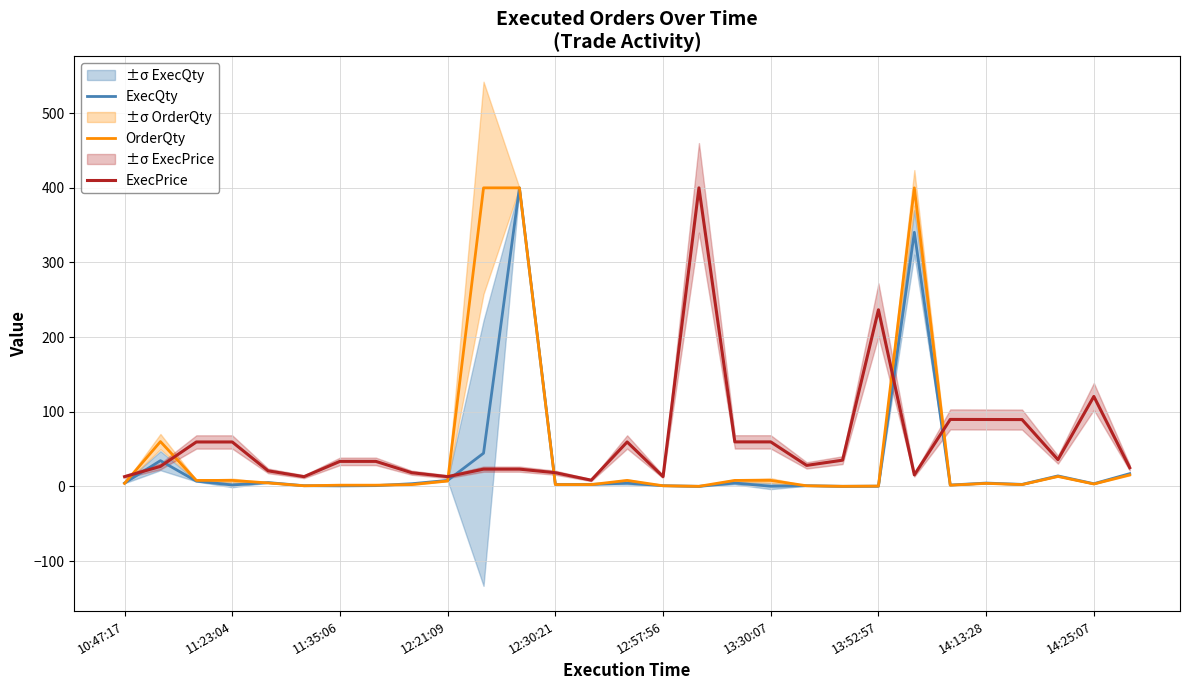

How many times do OrderQty and ExecPrice cross each other?

6